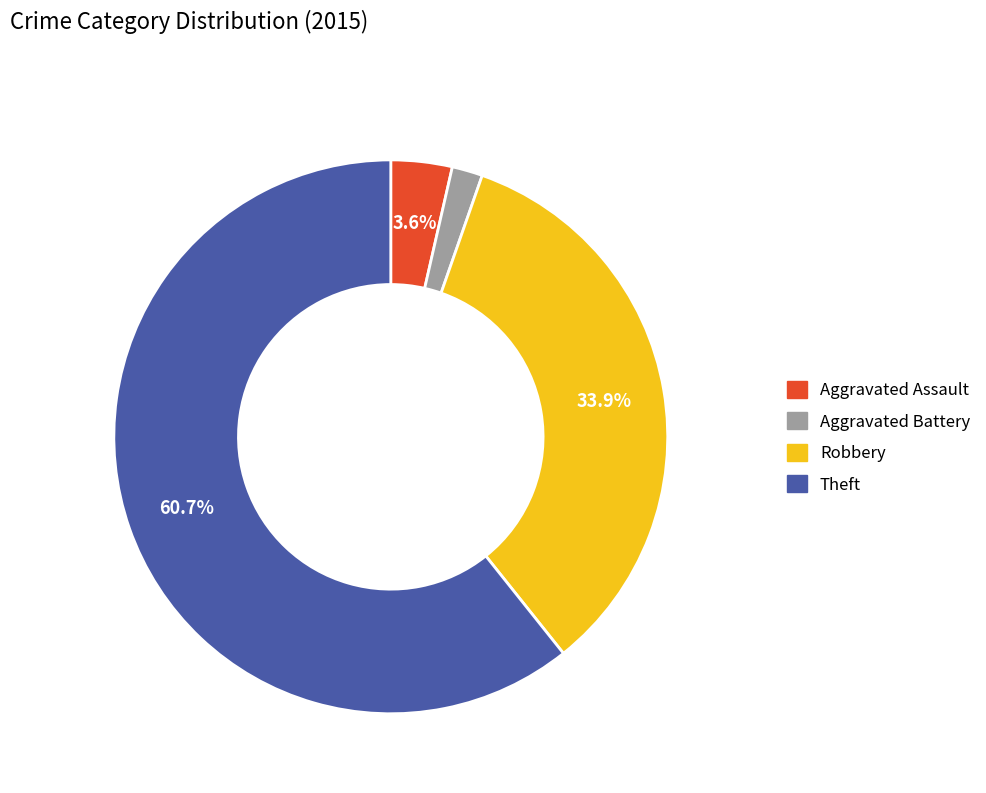

To the nearest percent, what is the average slice percentage?

25%